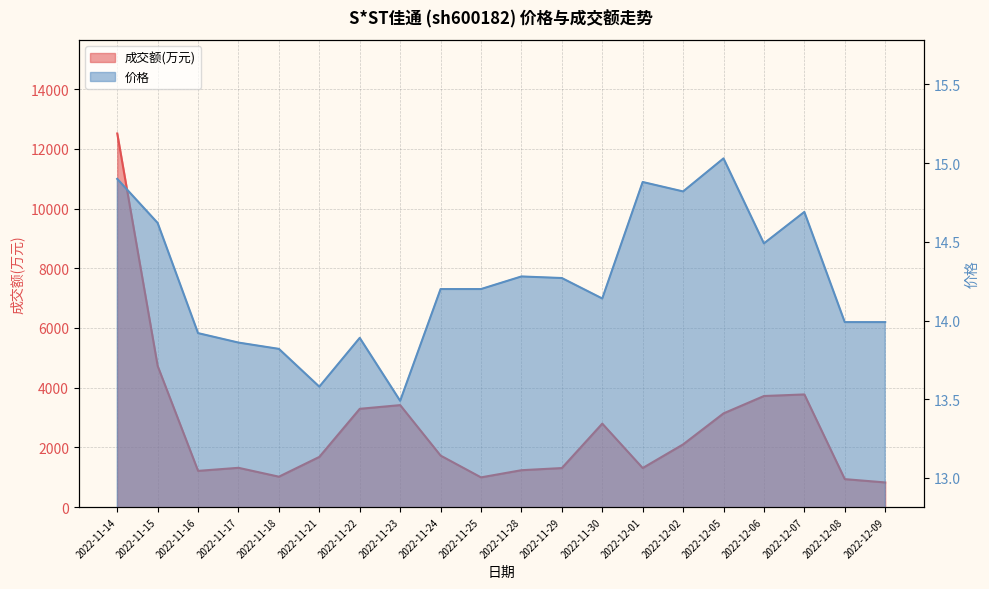

What is the average value of the 成交额(万元) series?

2651.1